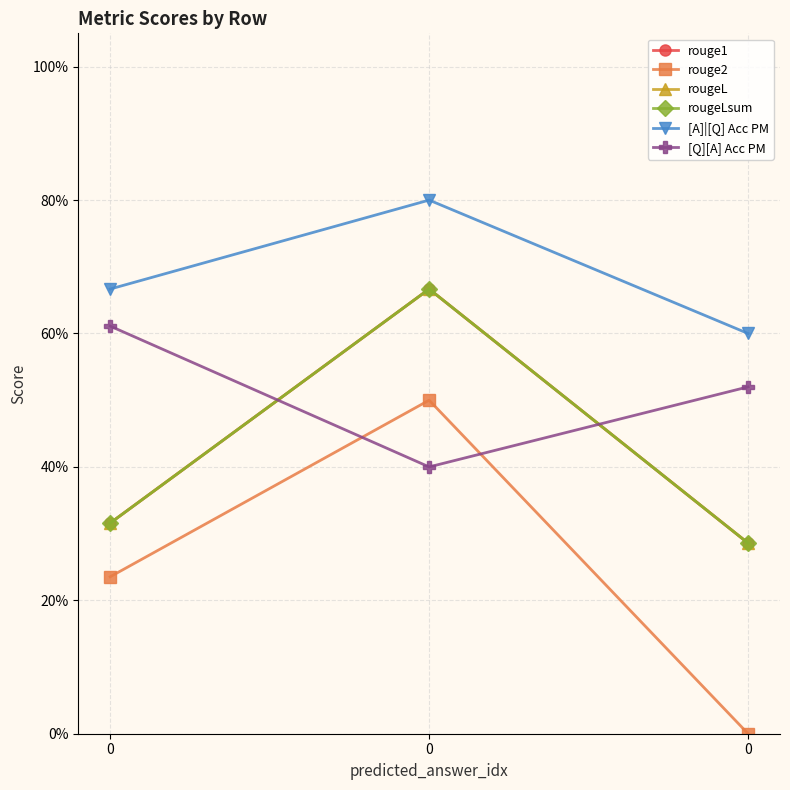

List the labels in order of rougeL value, smallest first.

0, 0, 0